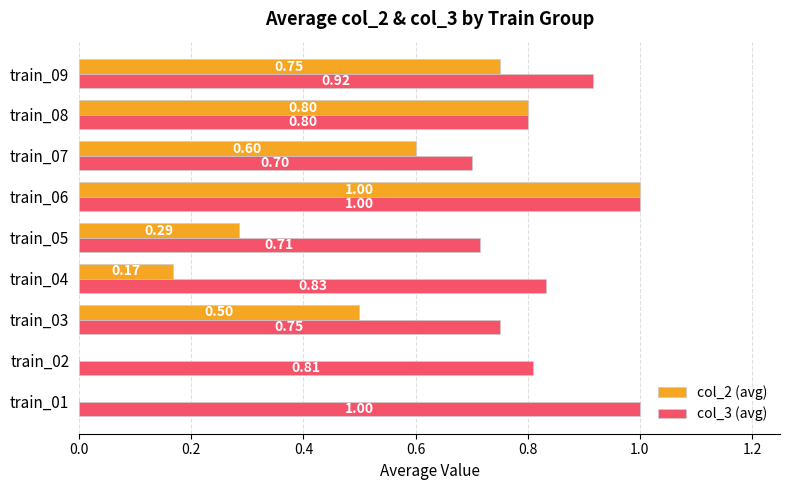

What is the sum of all col_2 (avg) values?

4.1